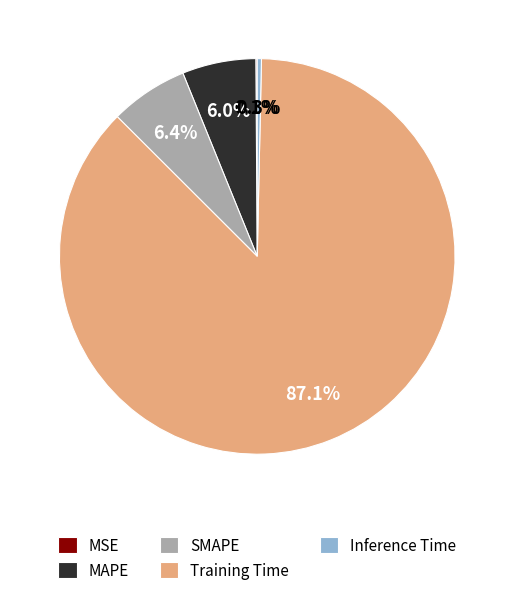

Which has a higher value, Inference Time or SMAPE?

SMAPE